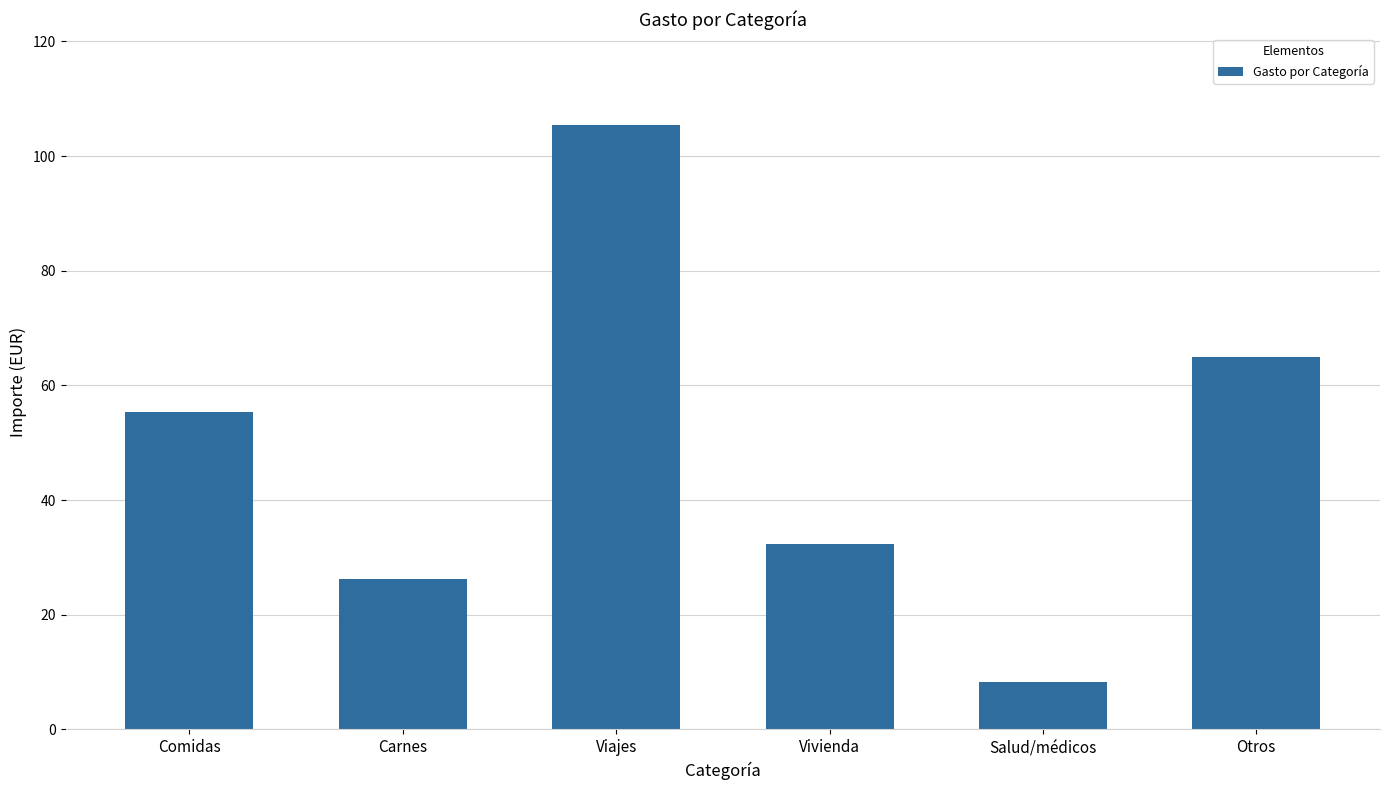

At which label does the data first exceed 55?

Comidas